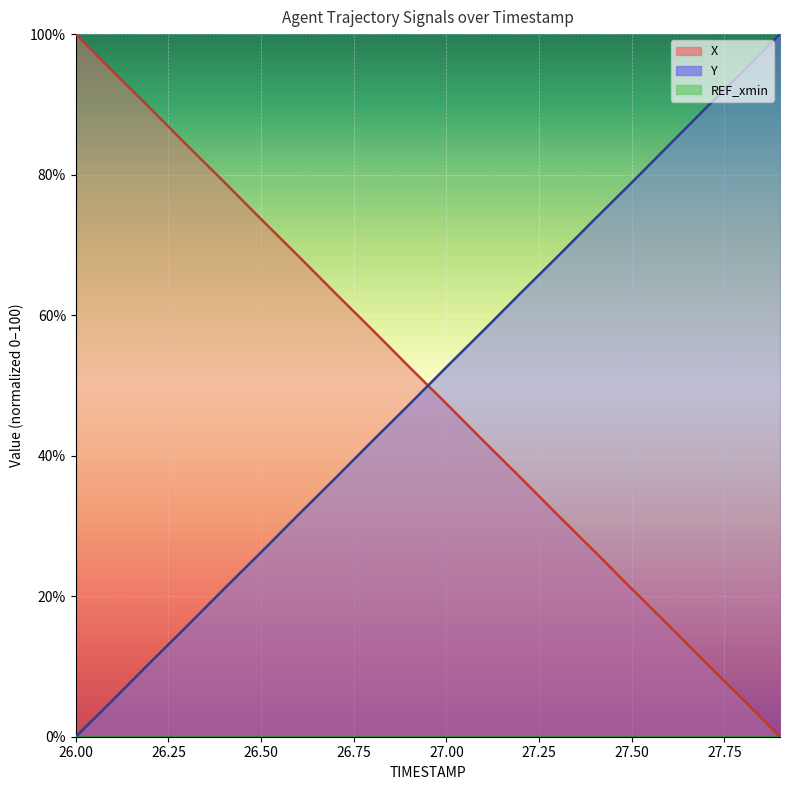

What is the sum of the Y values at 27.4 and 27.8?

168.4